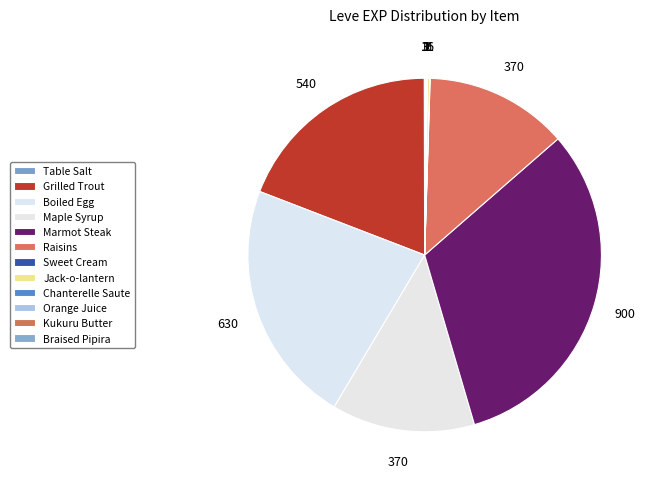

Rank the categories by value from lowest to highest.

Table Salt, Sweet Cream, Chanterelle Saute, Kukuru Butter, Orange Juice, Braised Pipira, Jack-o-lantern, Maple Syrup, Raisins, Grilled Trout, Boiled Egg, Marmot Steak